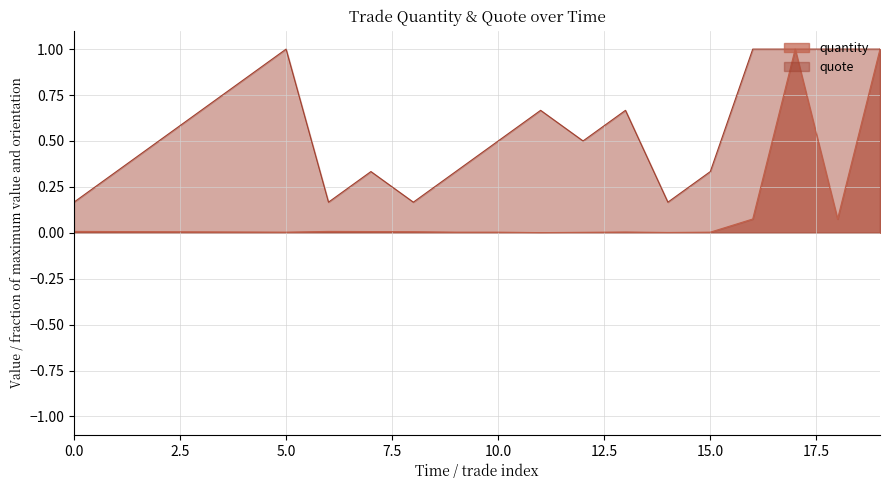

The value of quantity at 0.0 is 0.0. True or false?

True